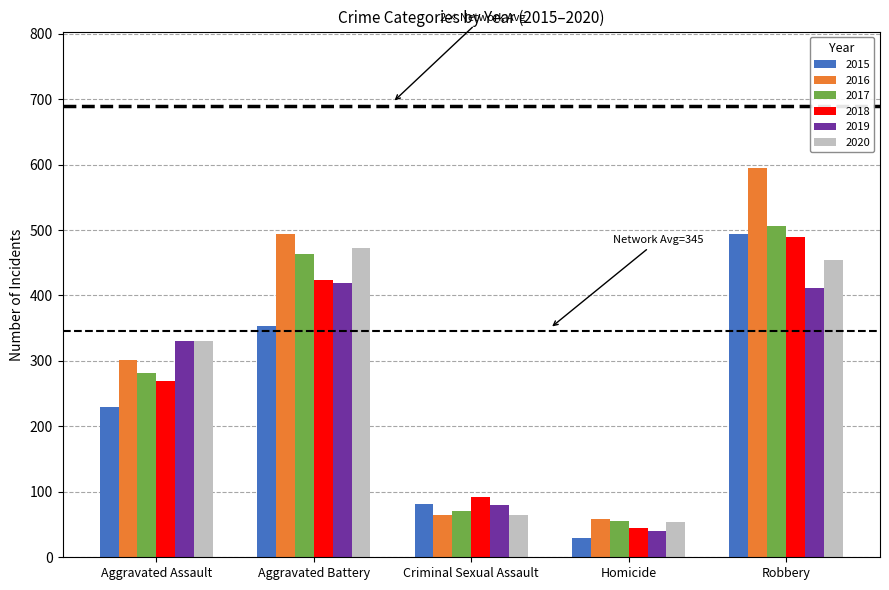

What position from the right is Aggravated Battery?

4